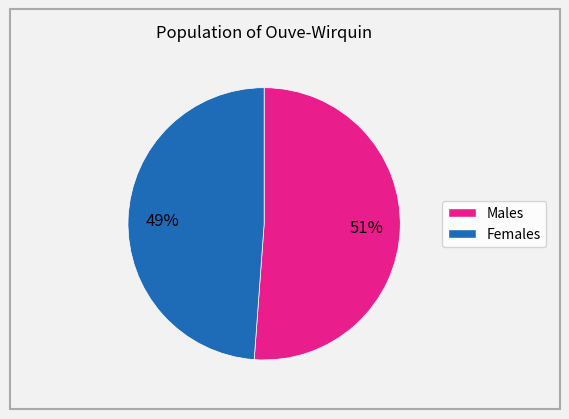

Does any single category account for the majority?

Yes